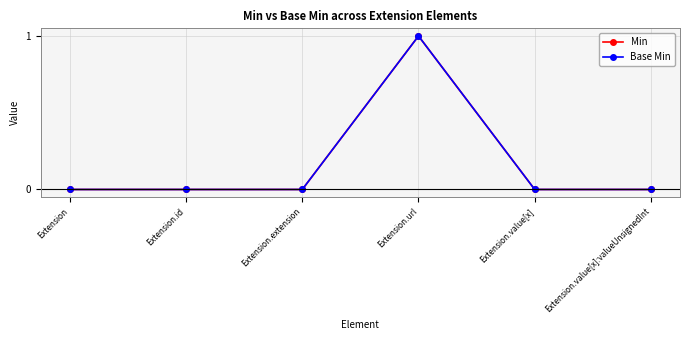

Is this an area chart (filled region under the line)?

No